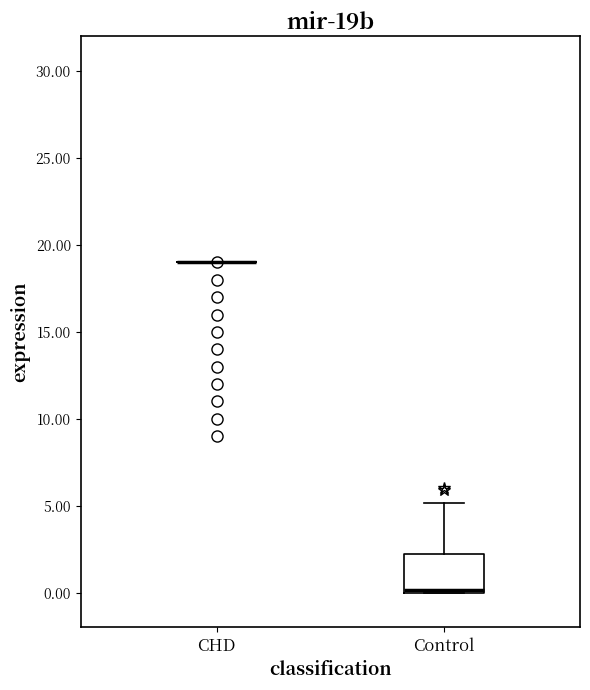

Comparing the boxes themselves (not the whiskers), which one is the tallest?

Control